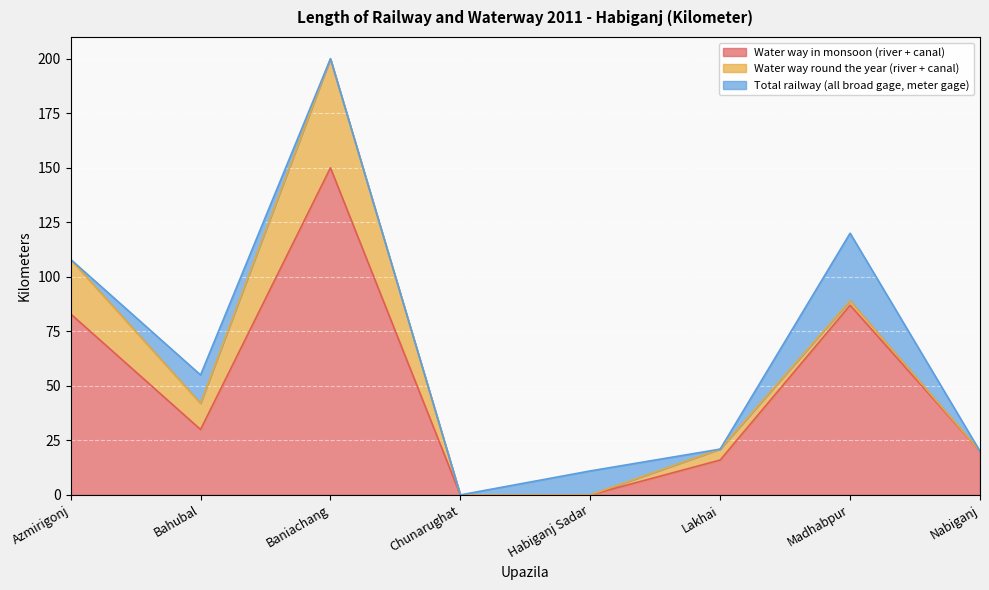

What is the approximate value of Water way round the year (river + canal) at Azmirigonj, to the nearest 10?

20